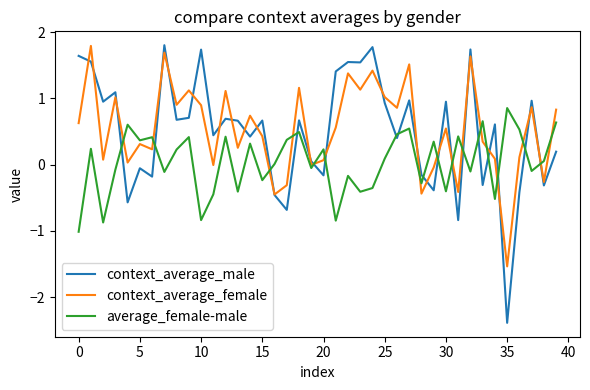

Which series has the largest range (max minus min)?

context_average_male